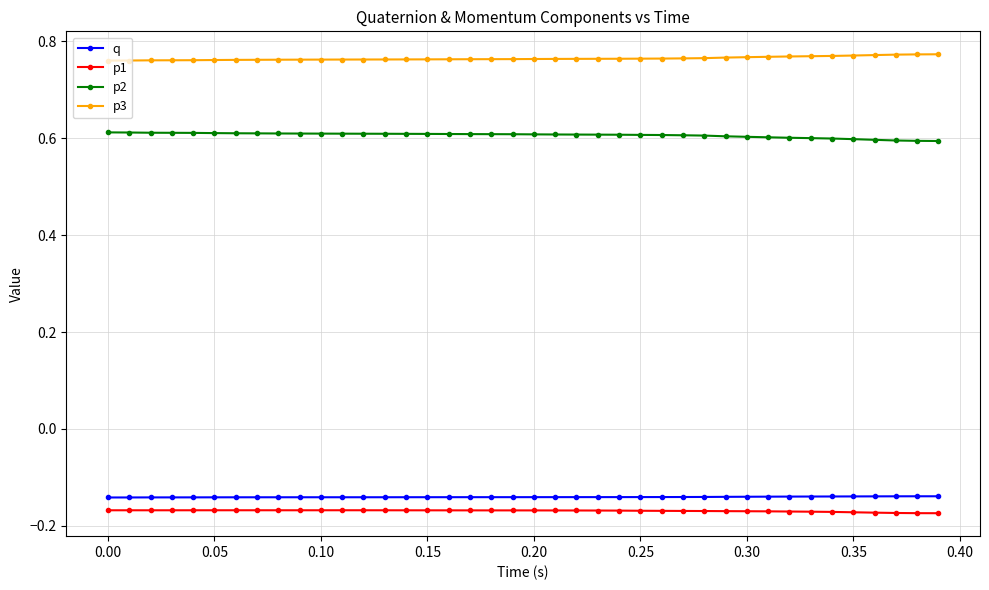

True or false: p1 and q intersect in this chart.

False